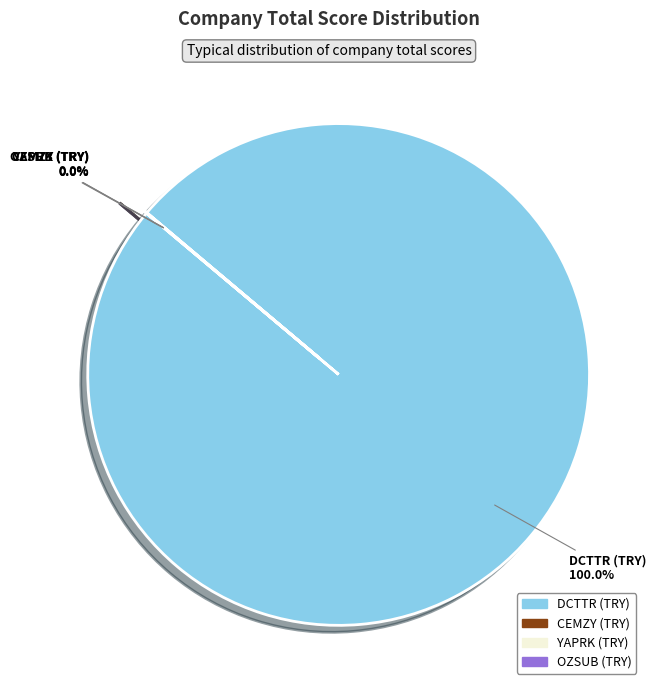

To the nearest percent, what portion does DCTTR (TRY) represent?

100%